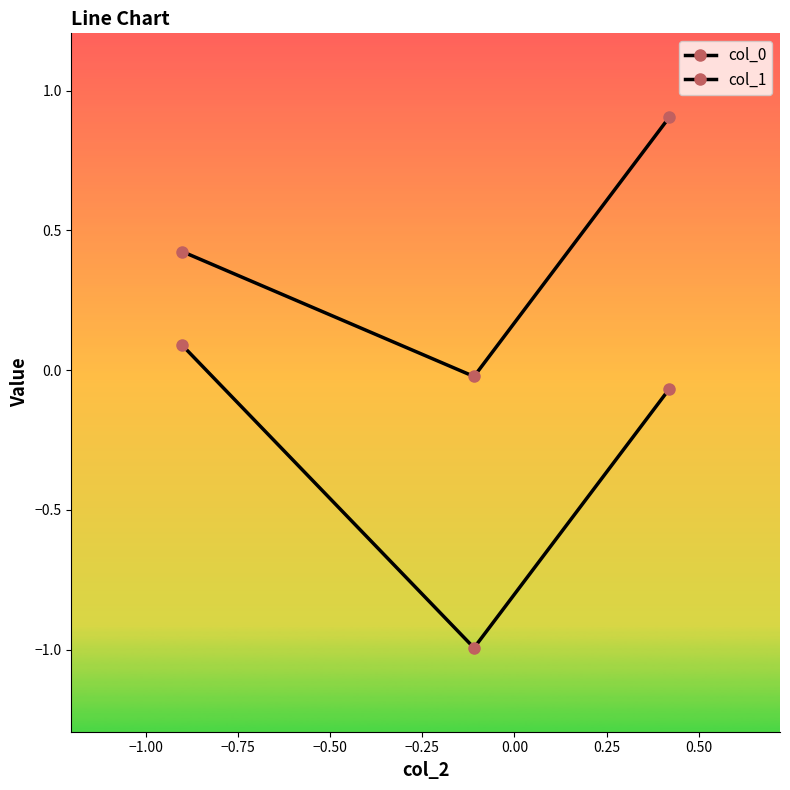

How many distinct data groups are displayed?

2